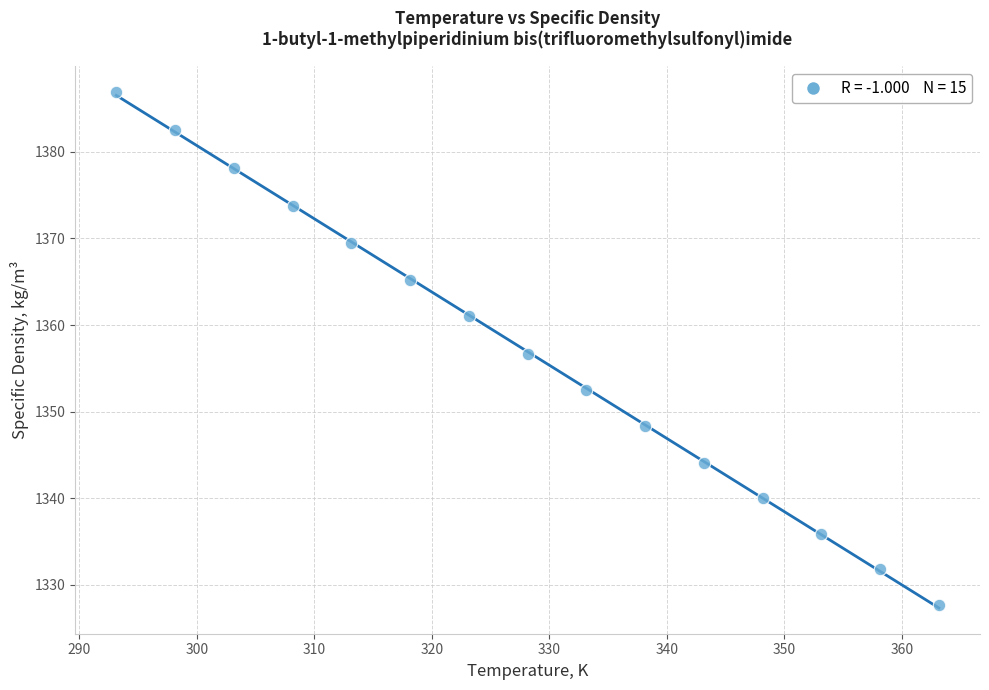

What is the range of X values (max minus min)?

70.0